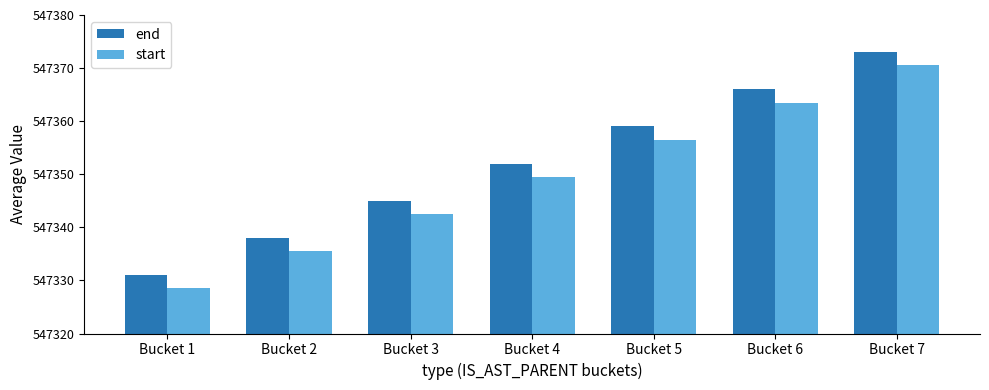

True or false: end has a value of 333873.5 at Bucket 4.

False